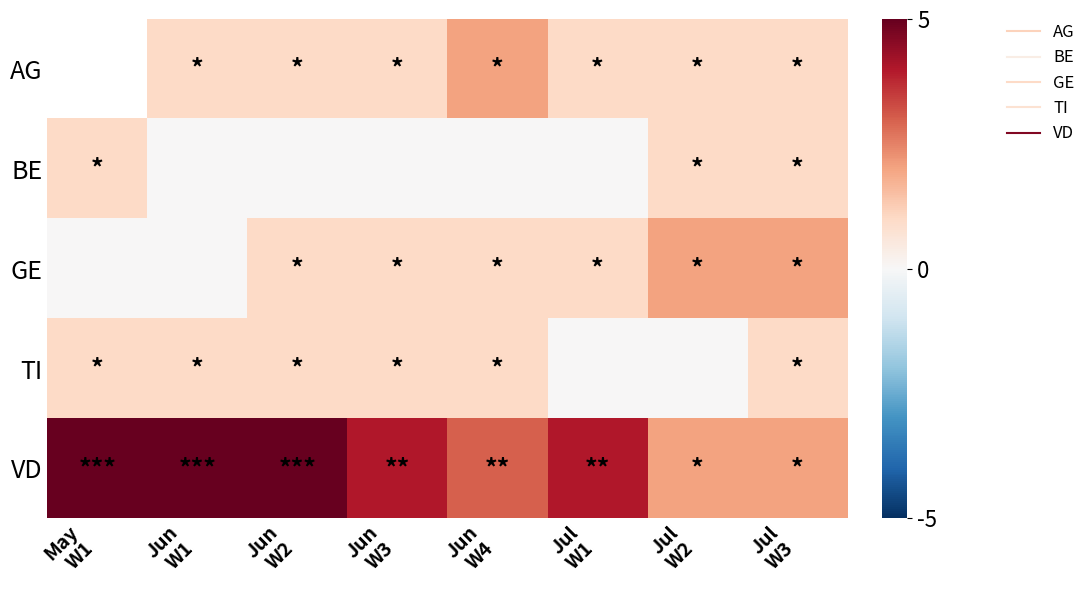

What is the difference between the VD values at Jun W4 and Jul W1?

1.0